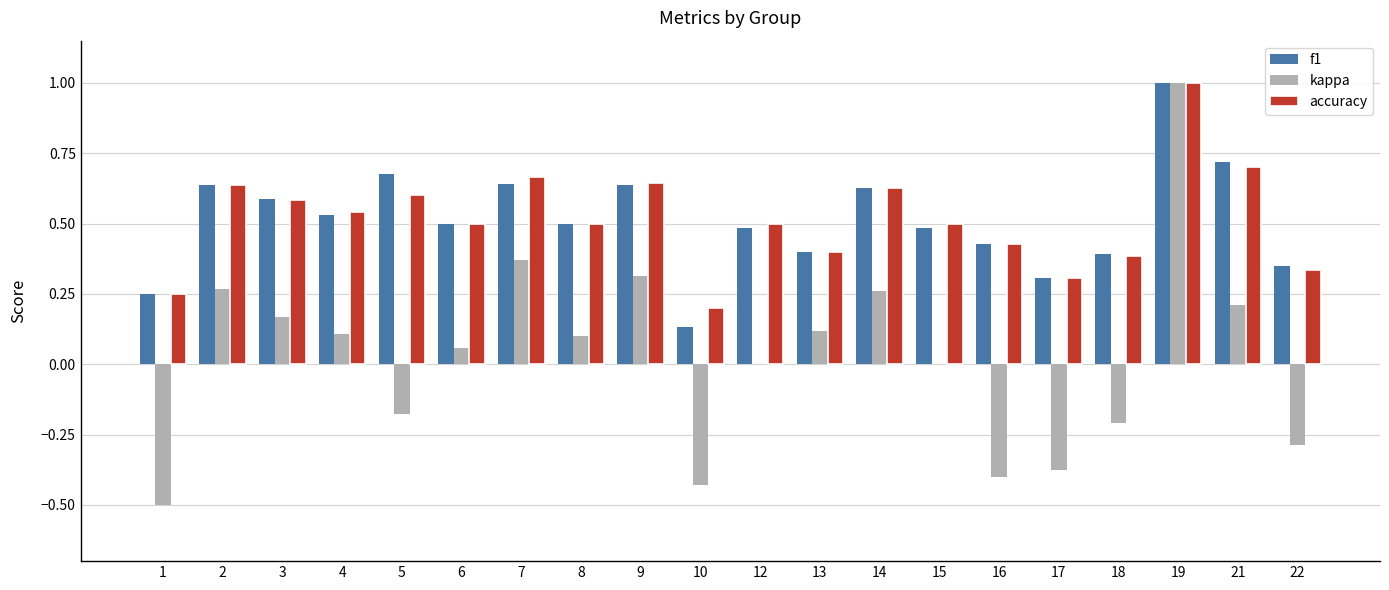

What is the sum of the accuracy values at 13 and 6?

0.9